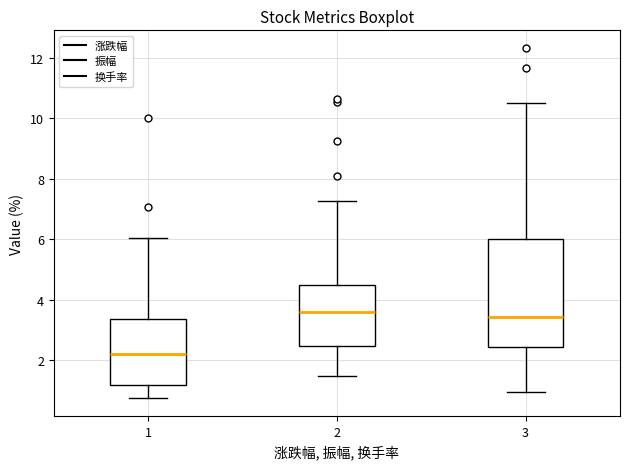

Where does the upper whisker of the box at x = 1 end on the y-axis? The values are not printed on the chart, so give them approximately, as read against the axis.

6.0